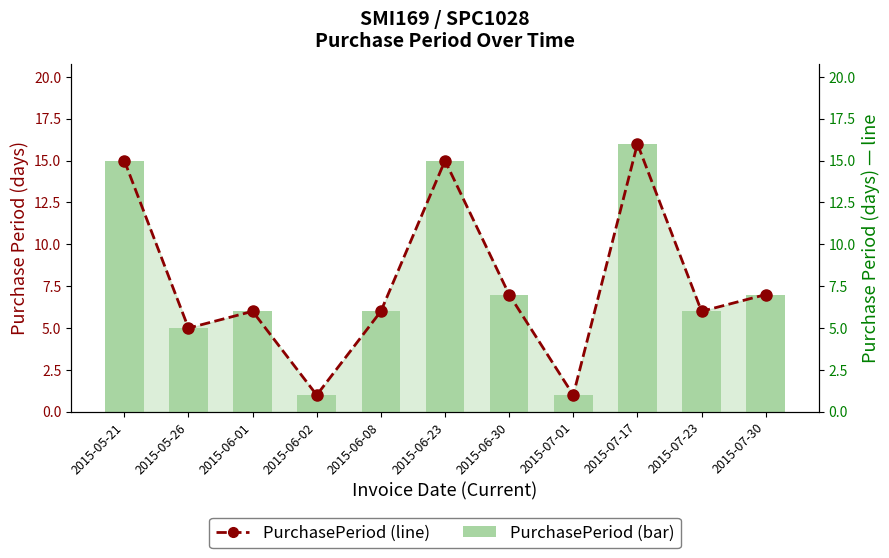

At 2015-07-23, list the series in order from smallest to largest.

PurchasePeriod (bars), PurchasePeriod (line)